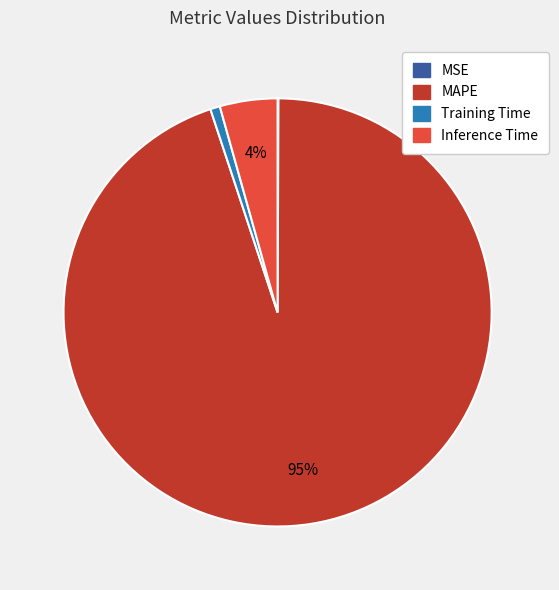

Which has a higher value, Inference Time or MAPE?

MAPE